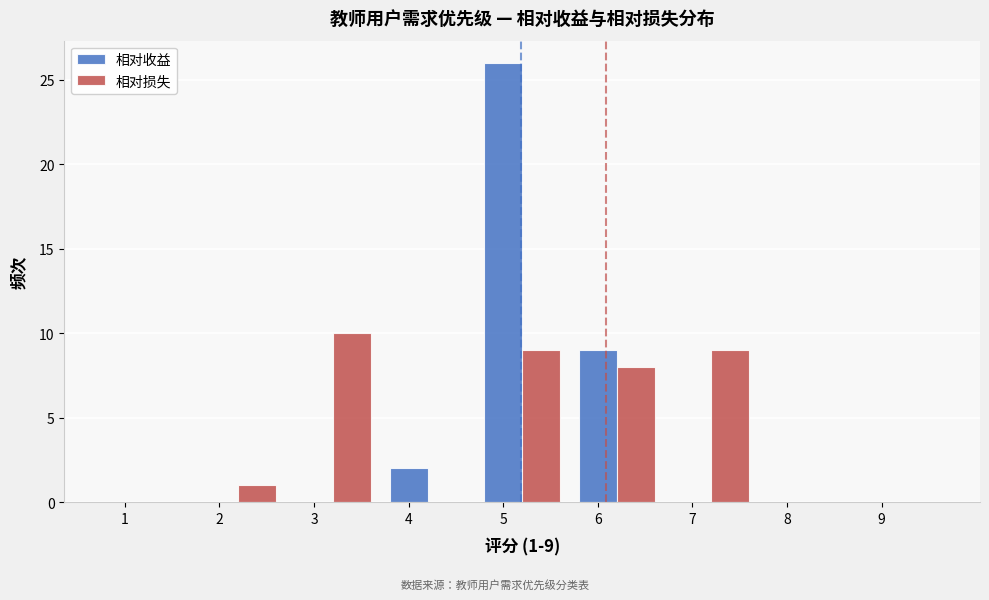

Is it true that 相对收益 equals -18 at 1?

False